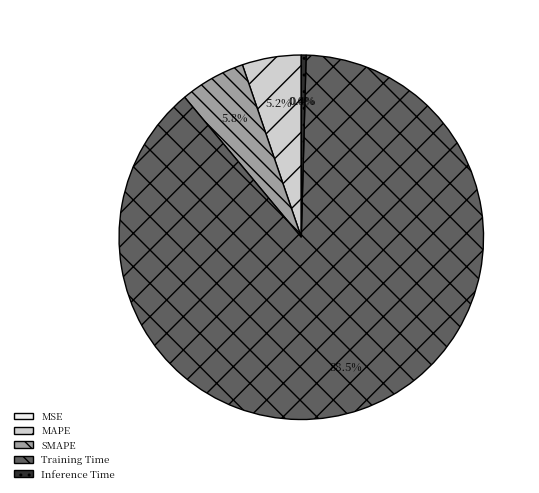

Is it true that Training Time is 89% of the pie?

True